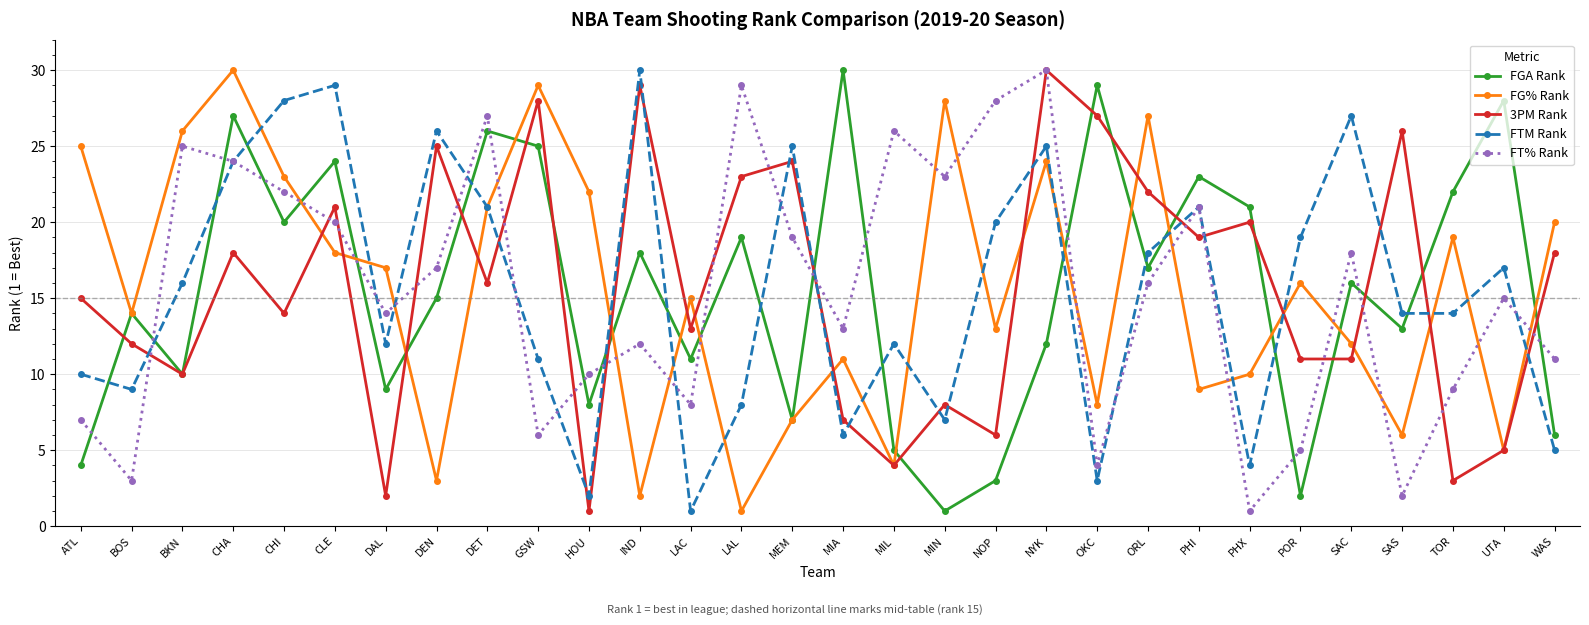

What is the total value across all series at PHI?

93